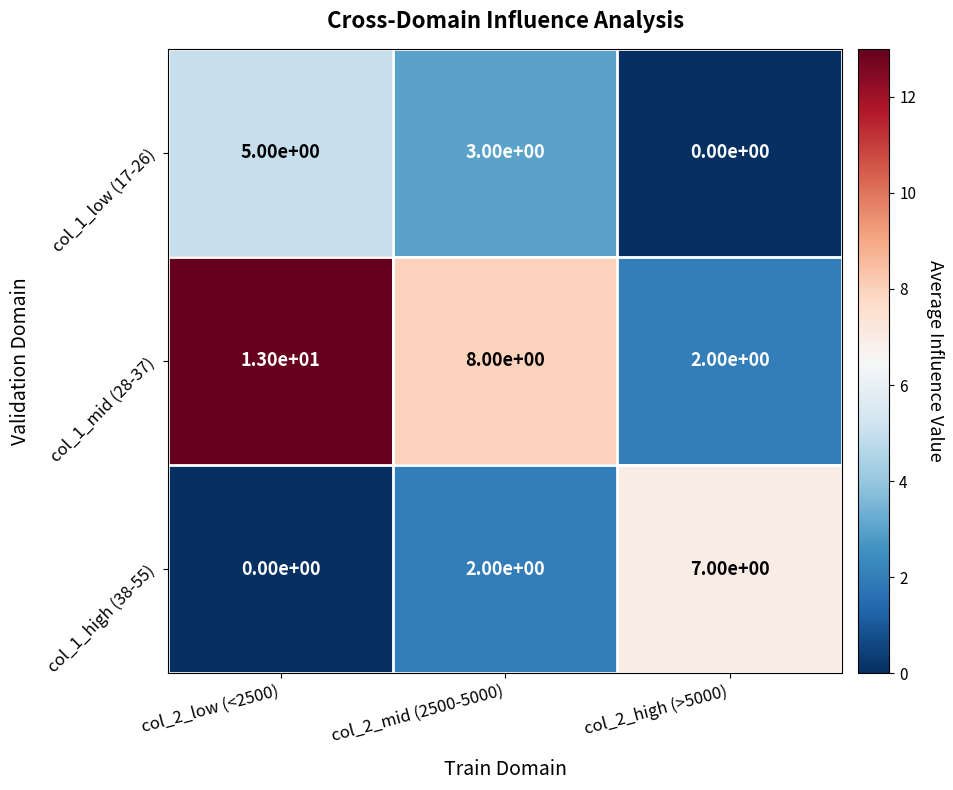

What is the sum of the col_1_mid (28-37) values at col_2_mid (2500-5000) and col_2_high (>5000)?

10